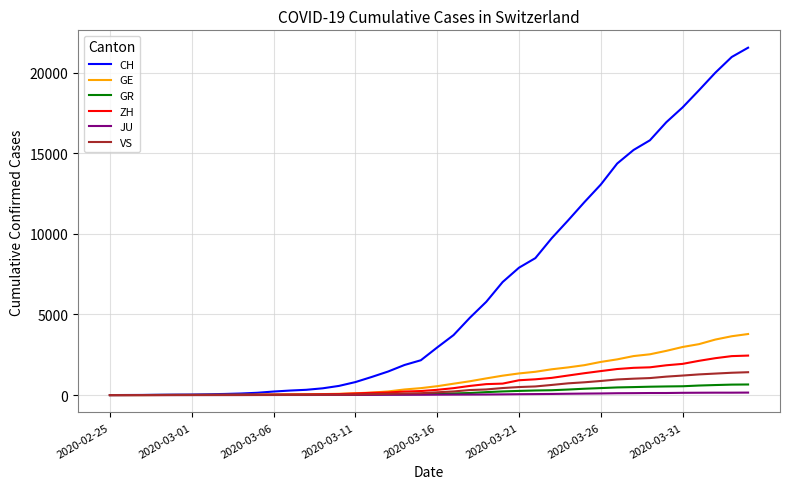

What is the difference between the second highest and minimum values in the VS series?

1385